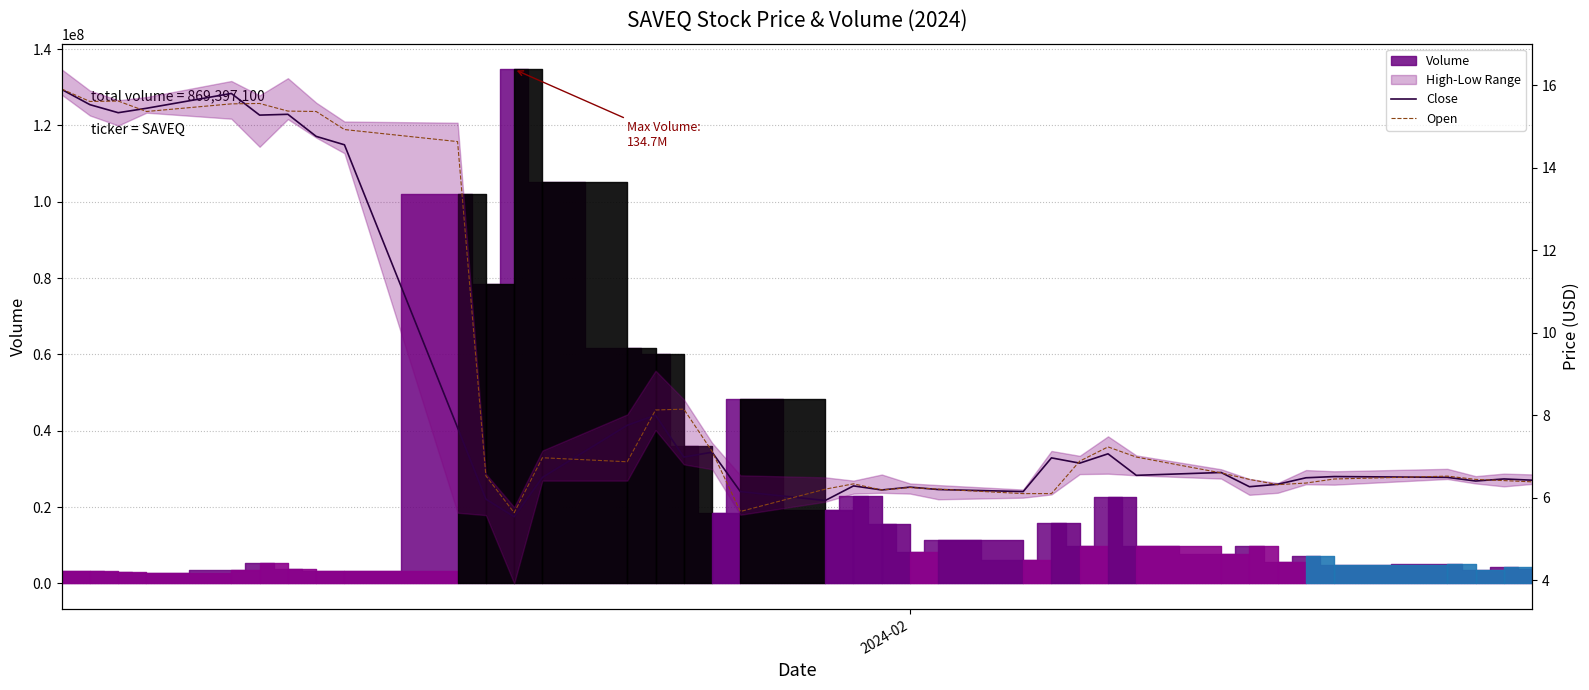

True or false: Close has a value of 3.6 at 26.

False